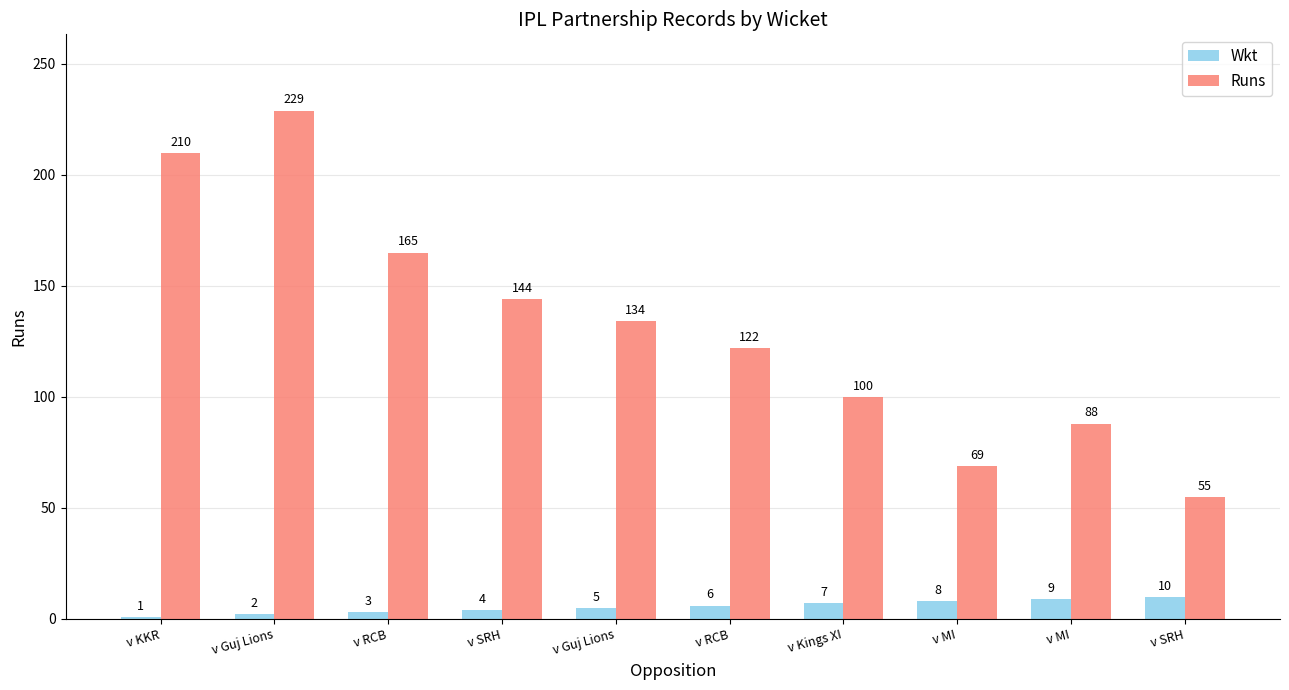

What is the maximum value shown in the chart?

229